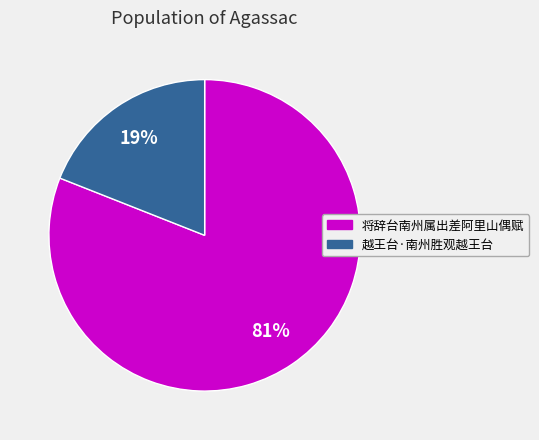

Do 越王台·南州胜观越王台 and 将辞台南州属出差阿里山偶赋 together represent more than half of the pie?

Yes